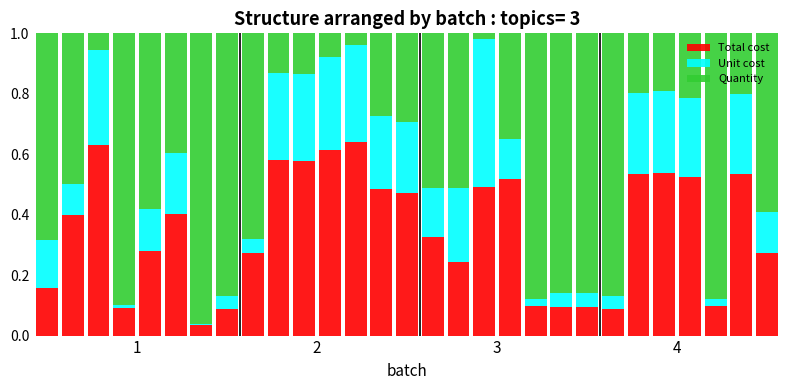

What is the sum of all Total cost values?

10.2